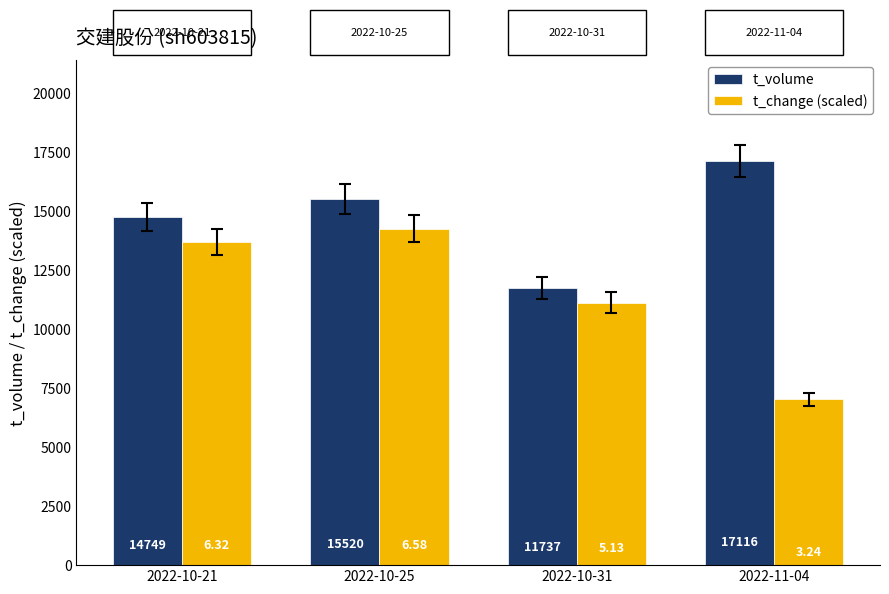

What value does the t_volume series have at 2022-10-25?

15520.0